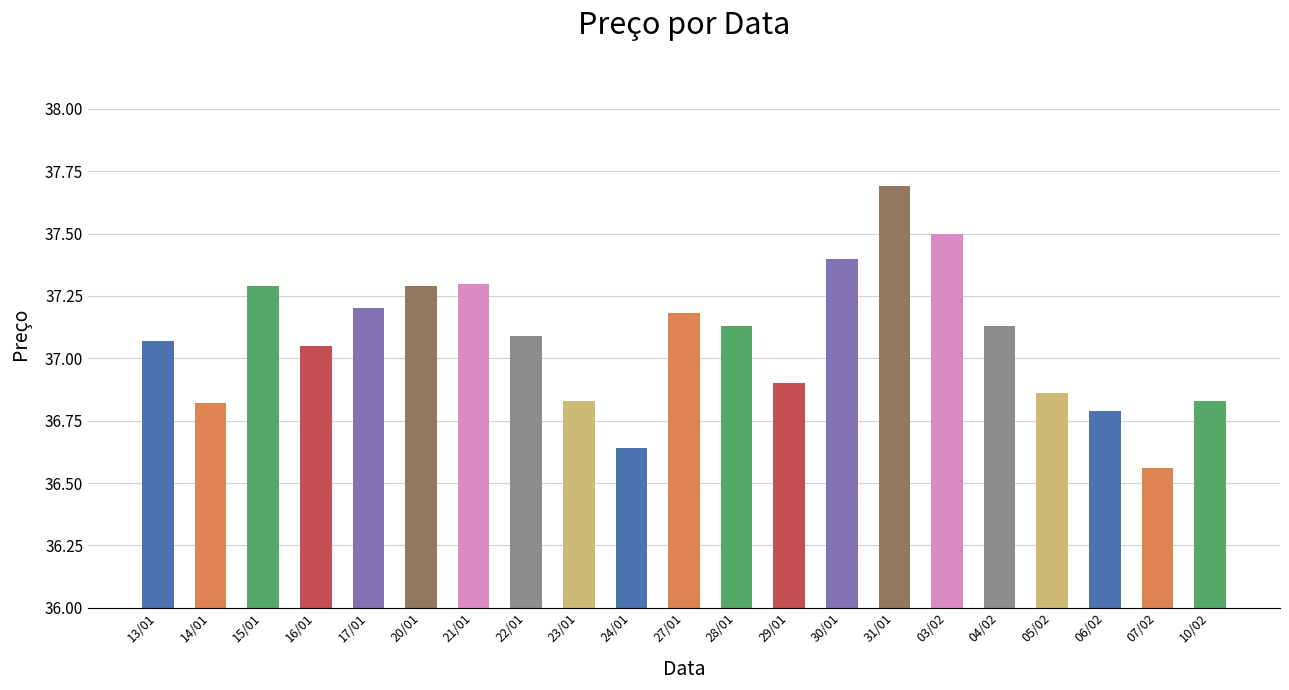

What is the sum of the values at 15/01 and 04/02?

74.4